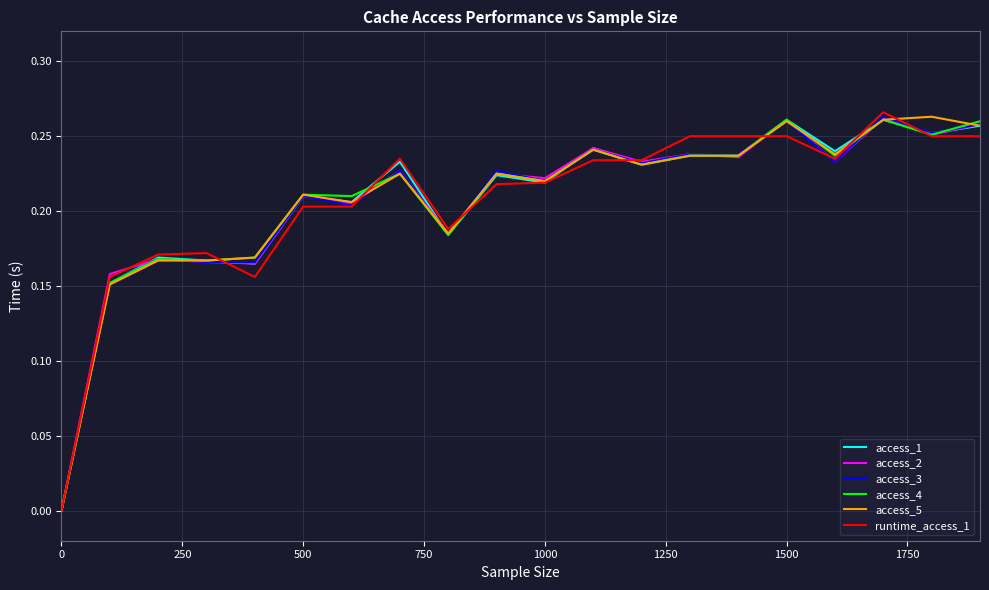

True or false: access_4 has more than 1 interior local peaks.

True